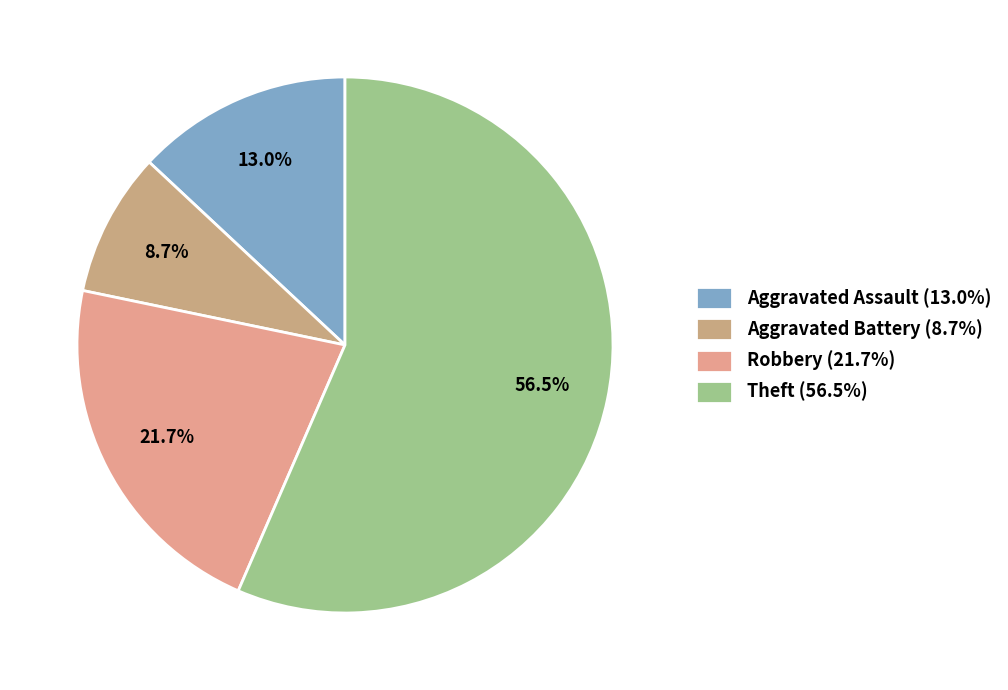

Approximately how many times larger is the value at Aggravated Battery compared to Robbery?

0.4